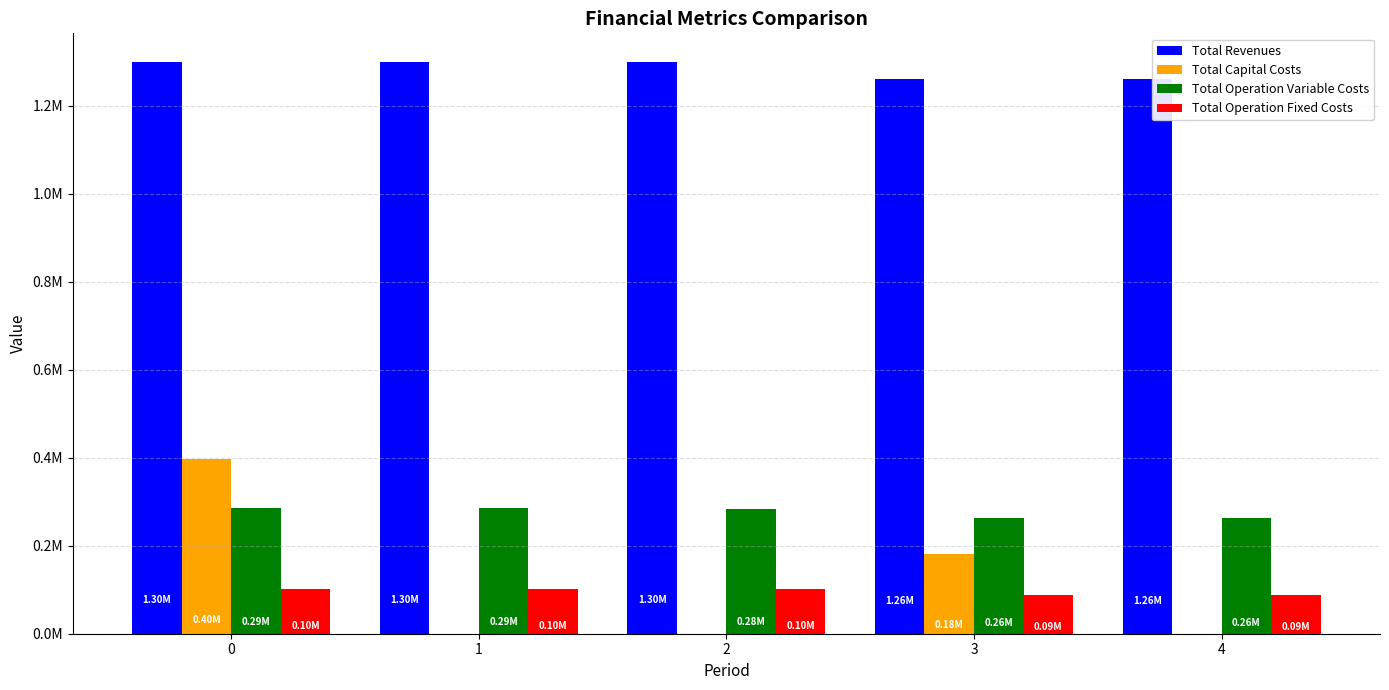

At 0, list the series in order from smallest to largest.

Total Operation Fixed Costs, Total Operation Variable Costs, Total Capital Costs, Total Revenues